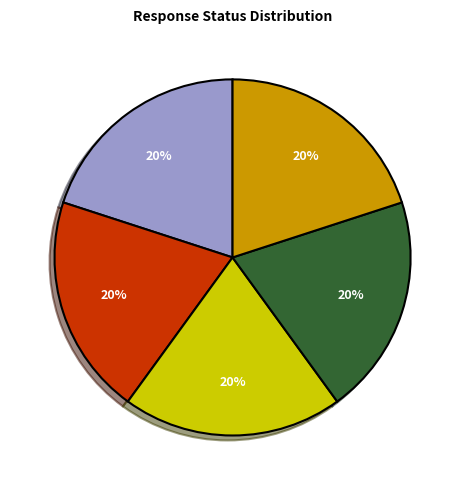

Does any single category account for the majority?

No